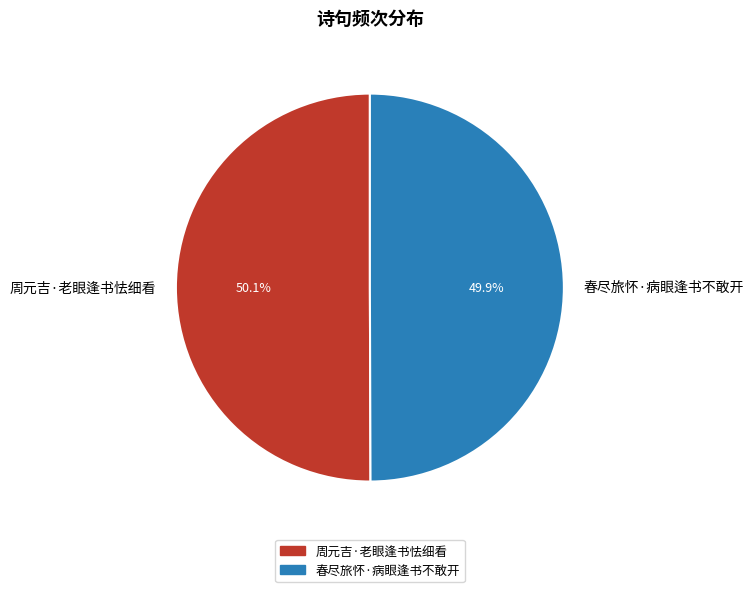

What is the ratio of the value at 周元吉·老眼逢书怯细看 to the value at 春尽旅怀·病眼逢书不敢开?

1.0